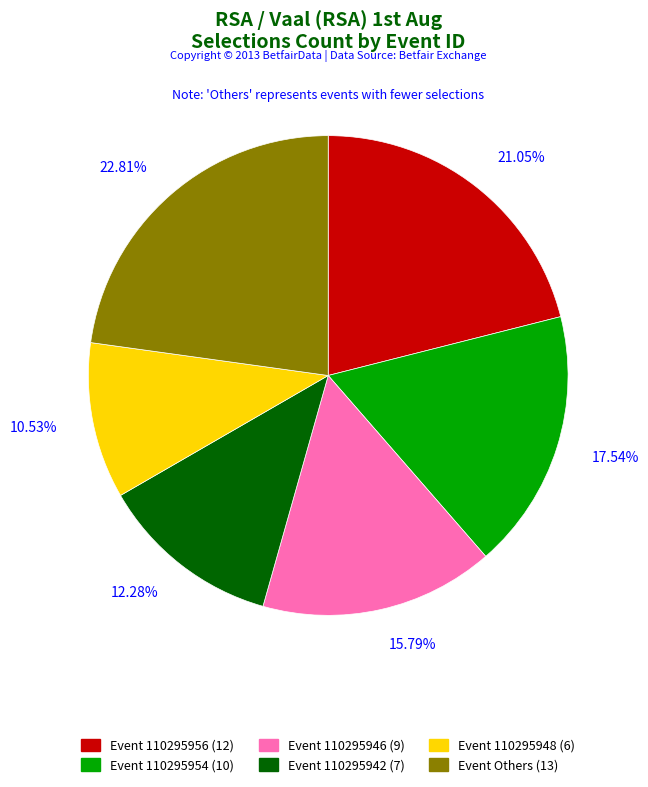

To the nearest percent, what is the difference between the largest and smallest slice percentages?

12%